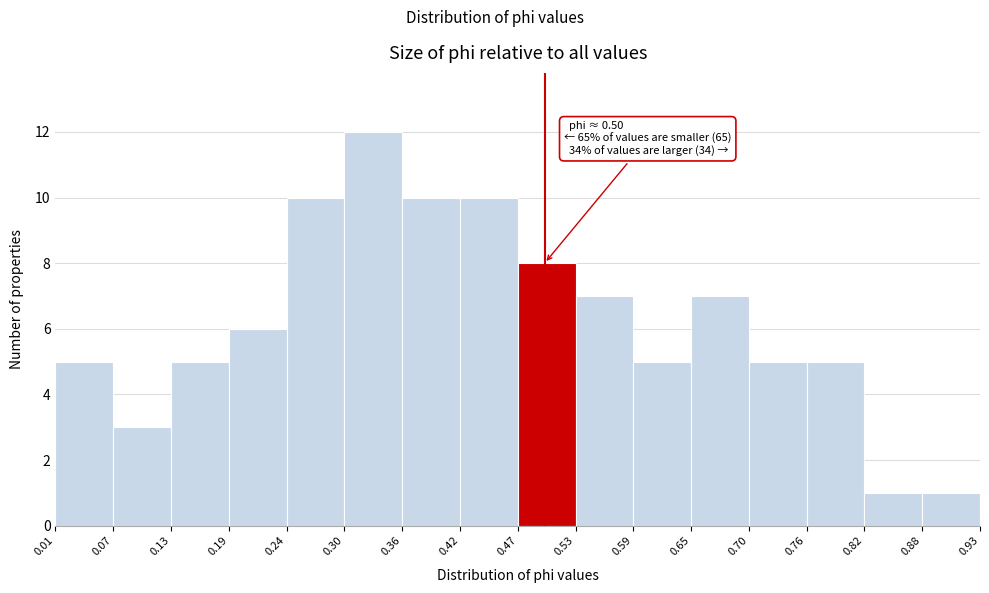

Over which range of the x-axis is the bar tallest?

0.30 to 0.36